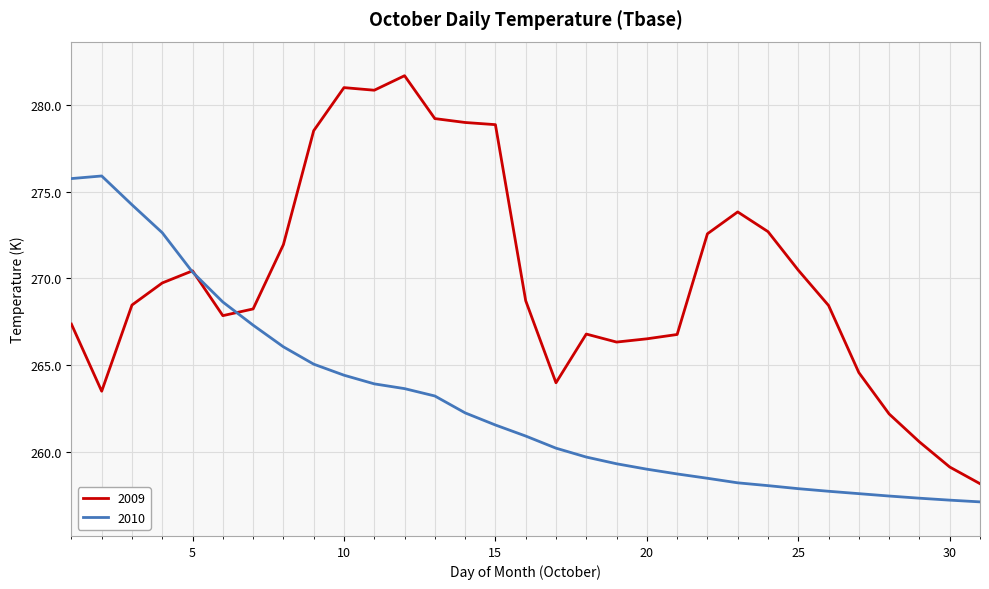

Which series has the widest spread of values?

2009